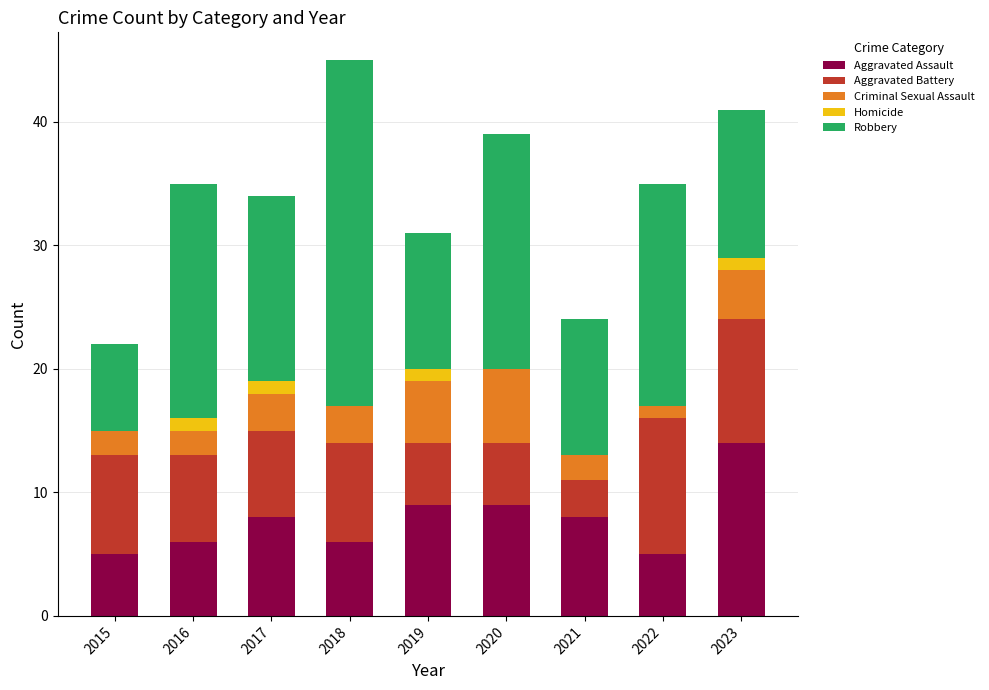

At which label does Aggravated Assault reach its peak?

2023